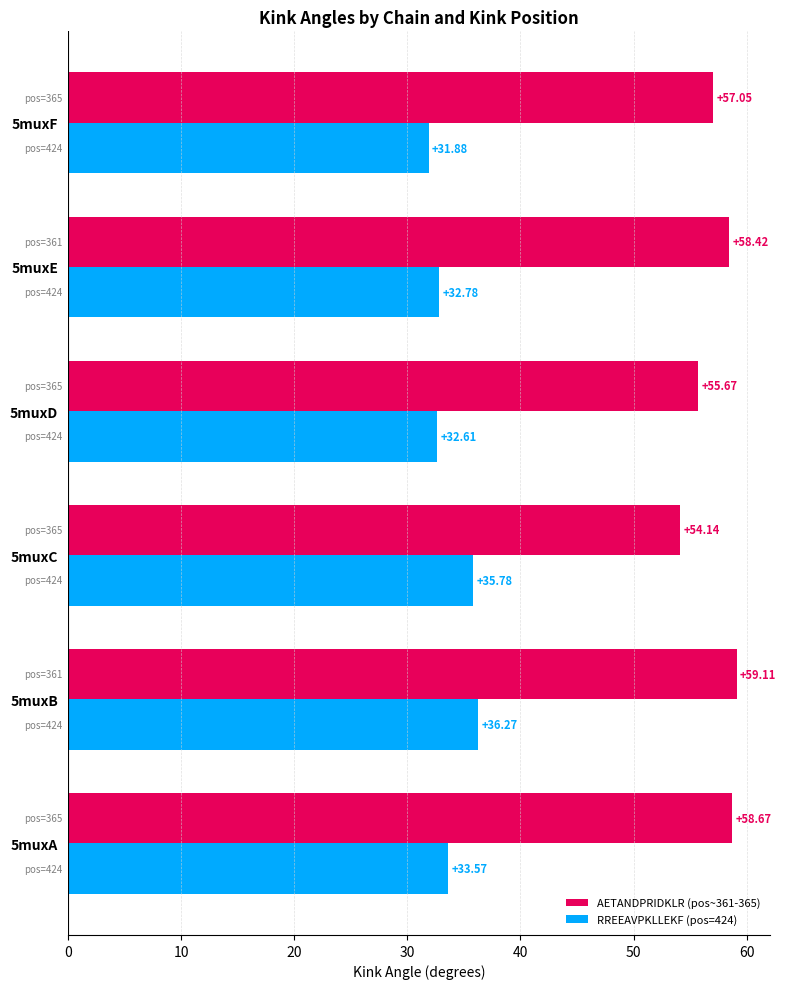

What is the difference between the second highest and second lowest values in the RREEAVPKLLEKF (pos=424) series?

3.2